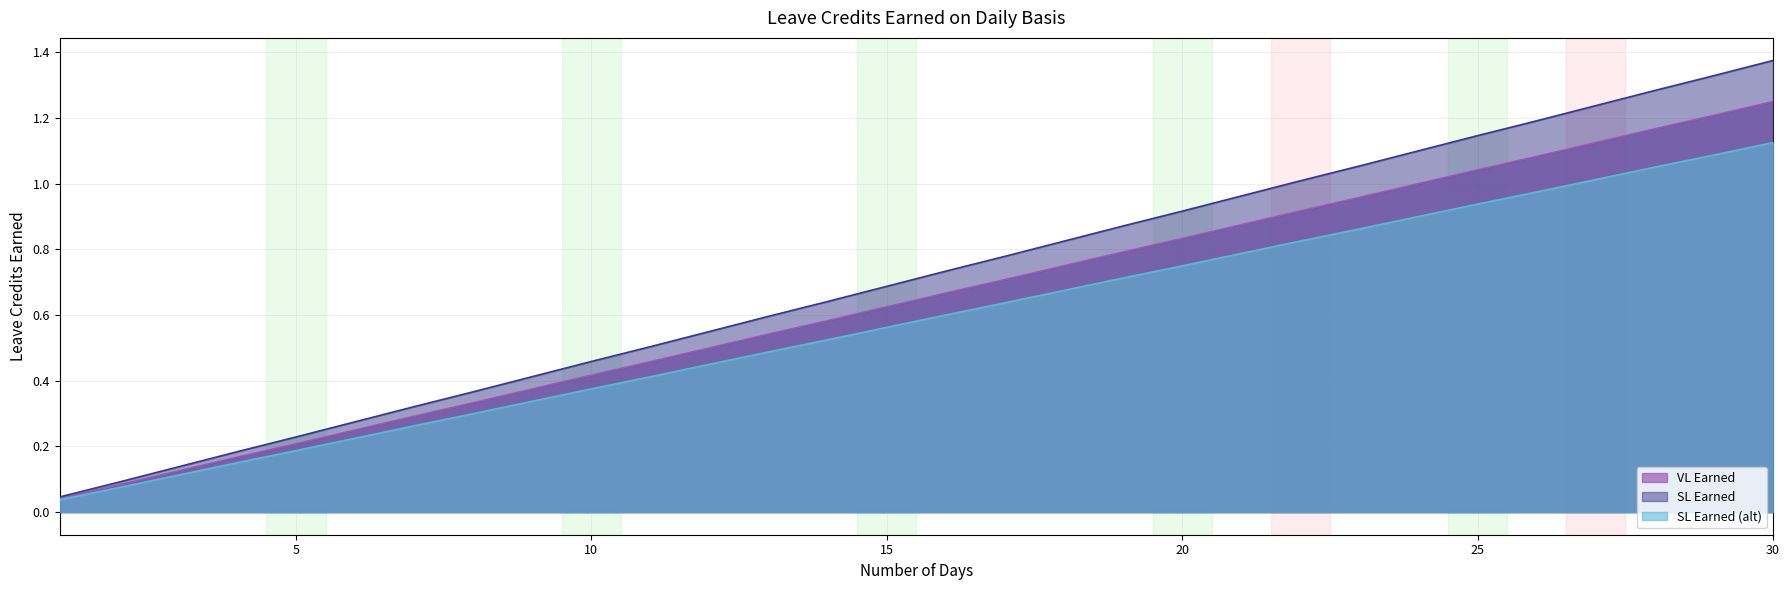

Does the chart display data point markers on the line(s)?

No